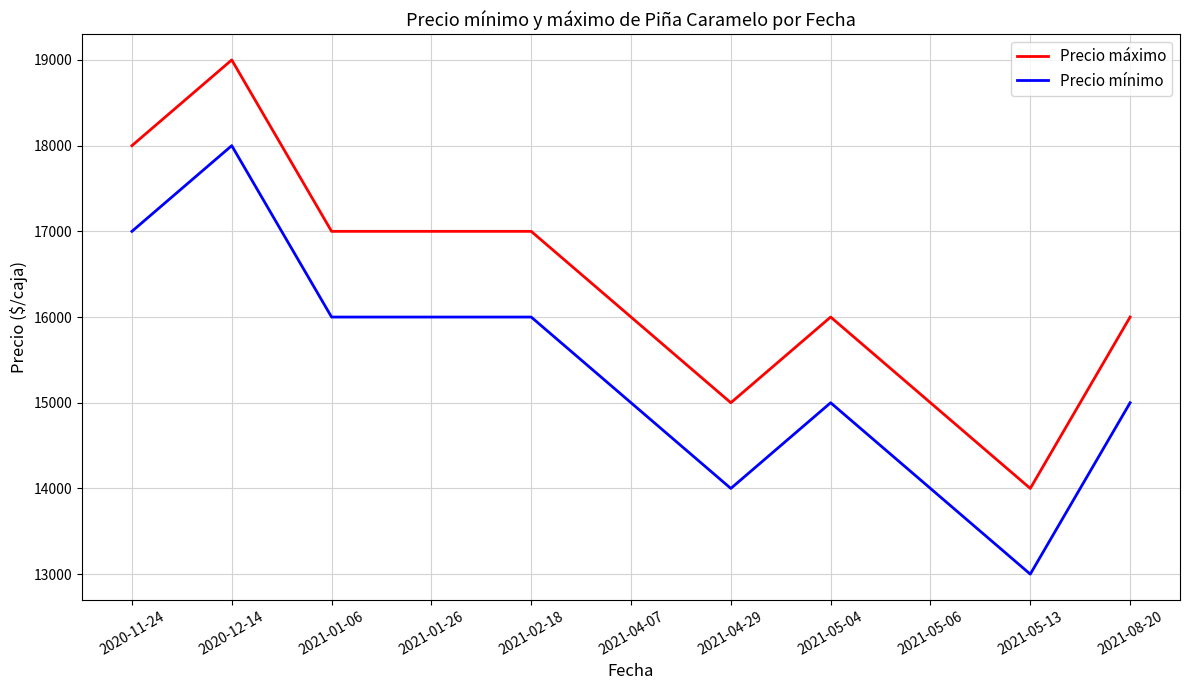

Rank the series at 2020-12-14 from highest to lowest value.

Precio máximo, Precio mínimo